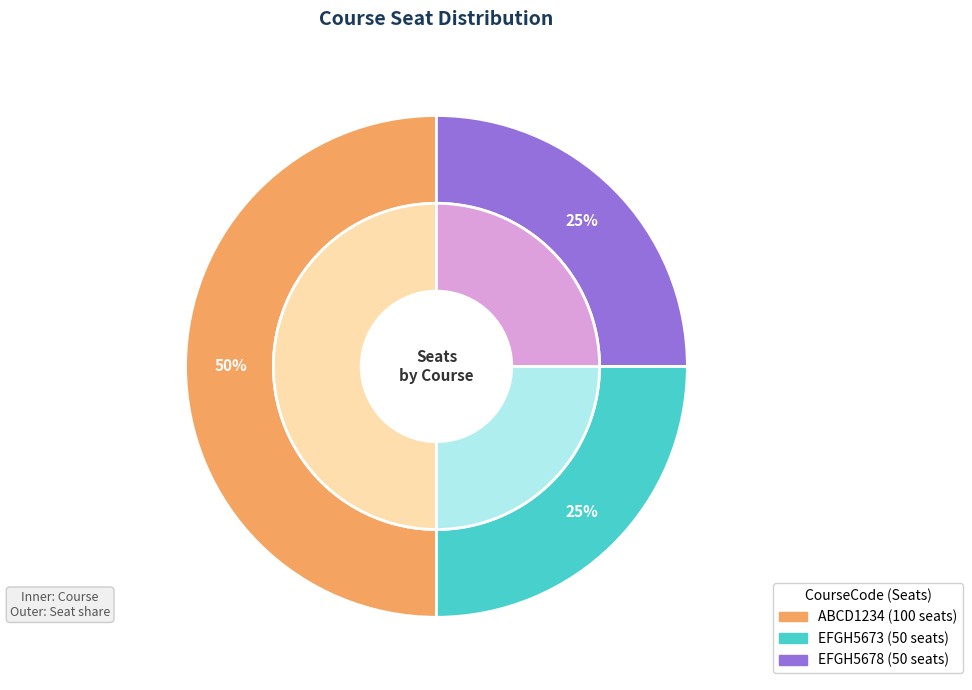

How many slices are in this pie chart?

3